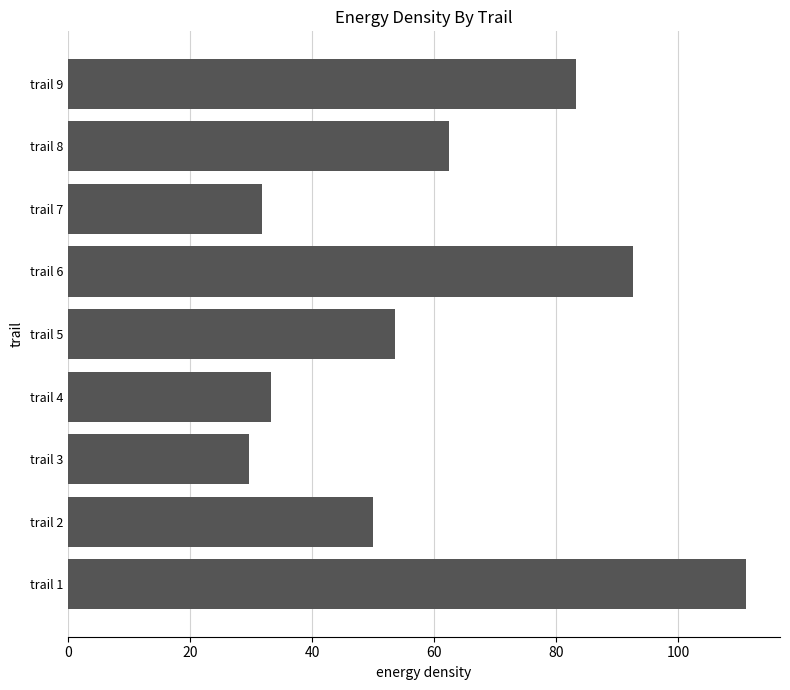

Are the bars grouped side by side (vs. stacked)?

No